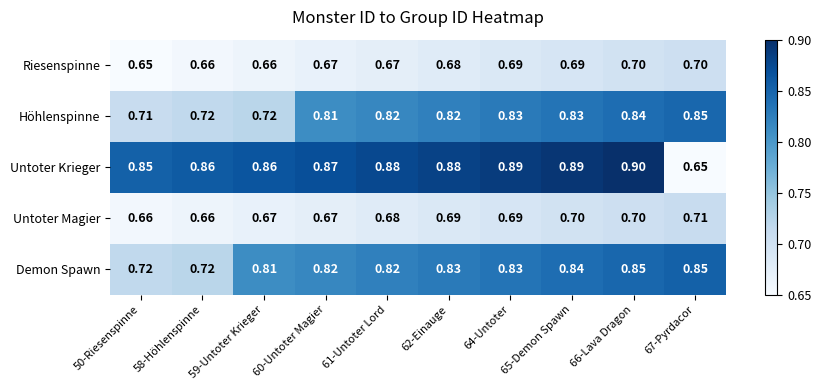

Which series has the widest spread of values?

Untoter Krieger